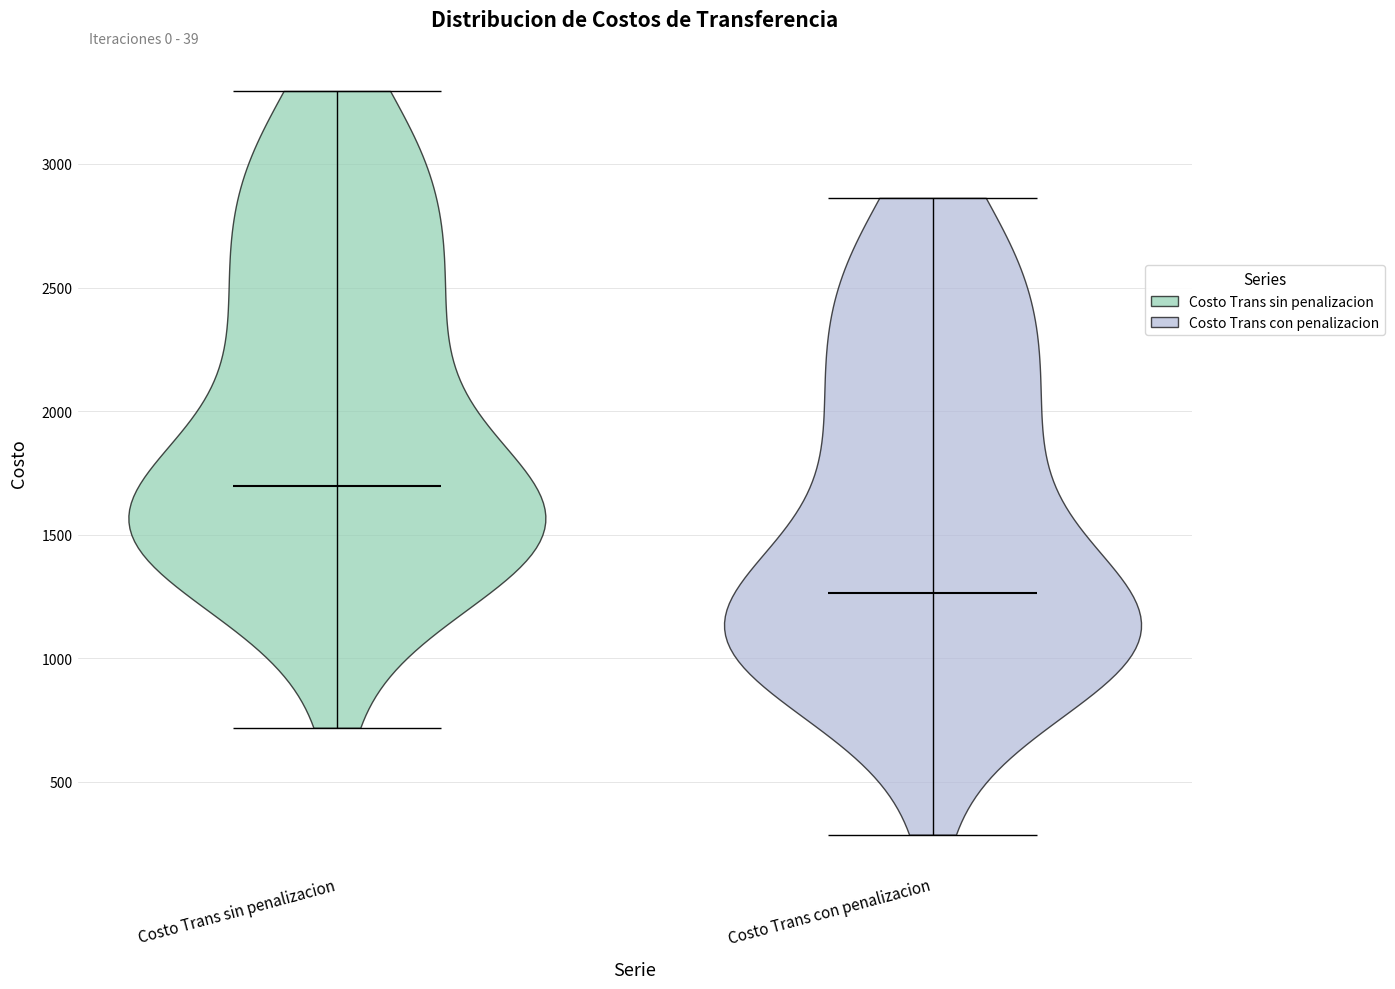

Reading left to right, read every violin against the y-axis: where its median line is, and the lowest and highest points it reaches. The values are not printed on the chart, so give them approximately, as read against the axis.

Costo Trans sin penalizacion: median line 1700, lowest point 700, highest point 3300
Costo Trans con penalizacion: median line 1250, lowest point 300, highest point 2850